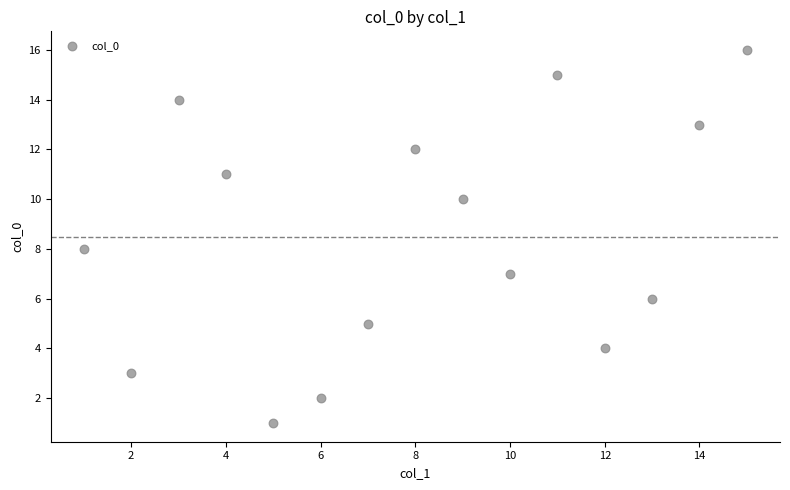

What is the range of Y values (max minus min)?

15